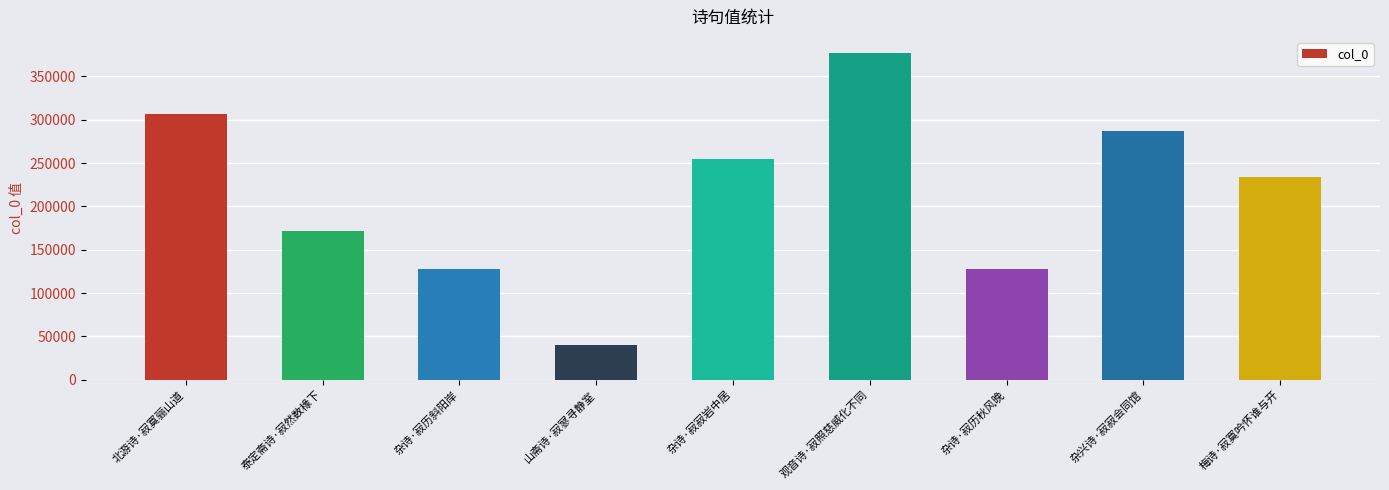

How many values are below 234321?

4